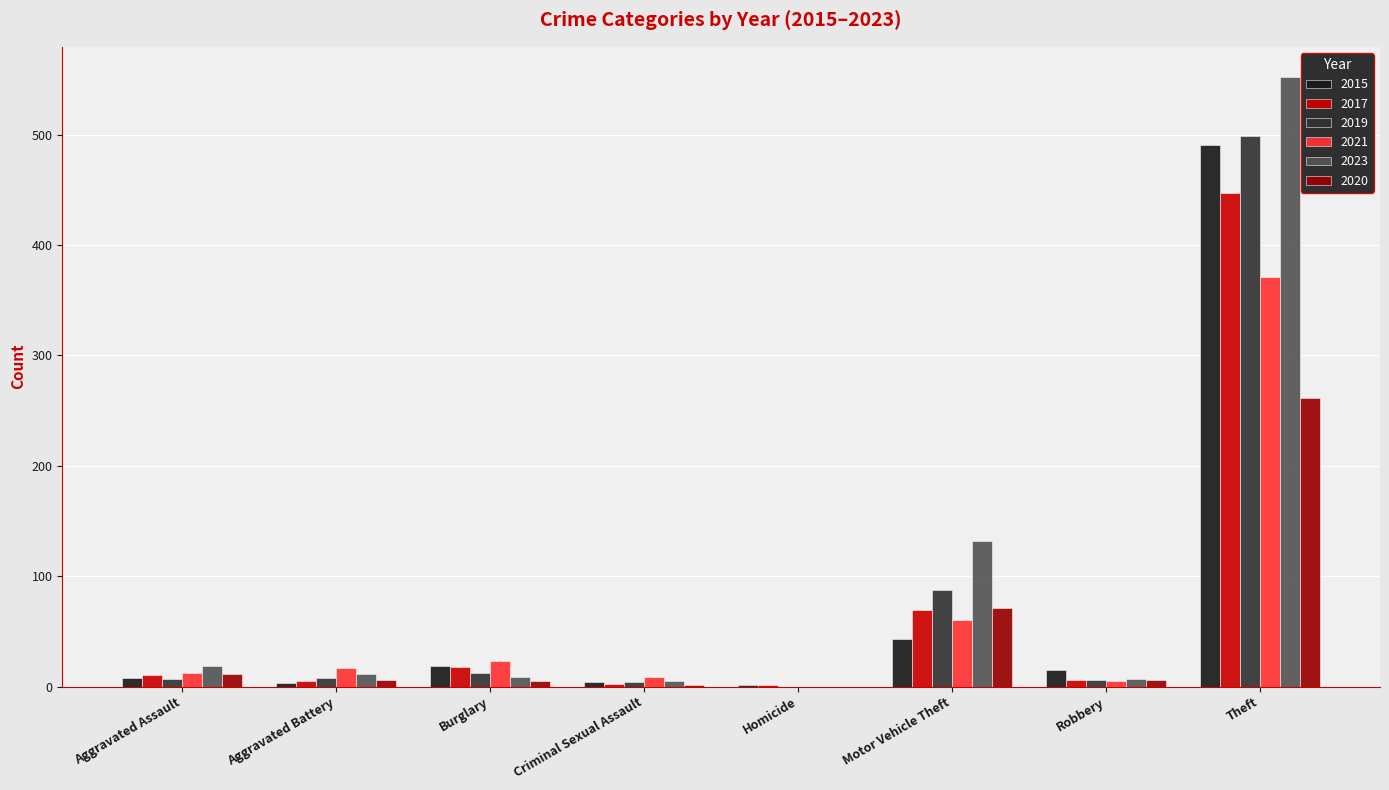

At which category is the sum across all series the highest?

Theft